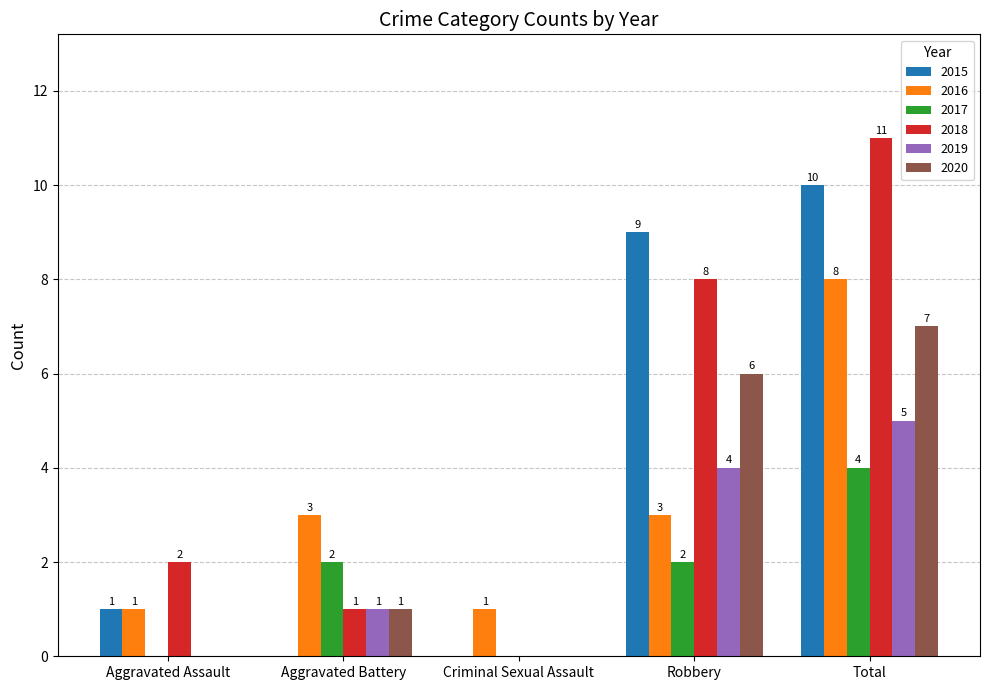

Between Aggravated Assault and Criminal Sexual Assault, which series saw the biggest shift?

2018